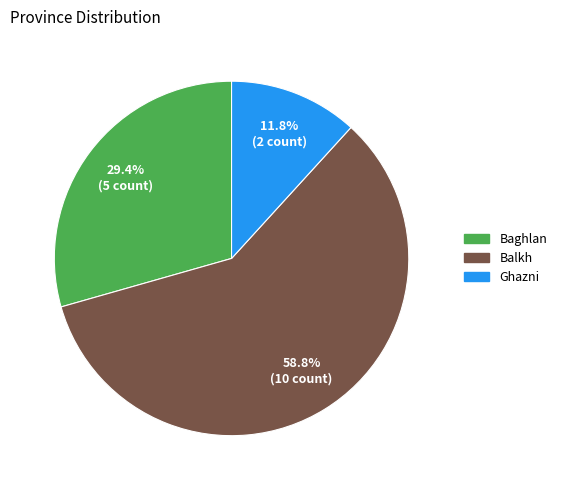

What percentage is the Baghlan slice, to the nearest percent?

29%